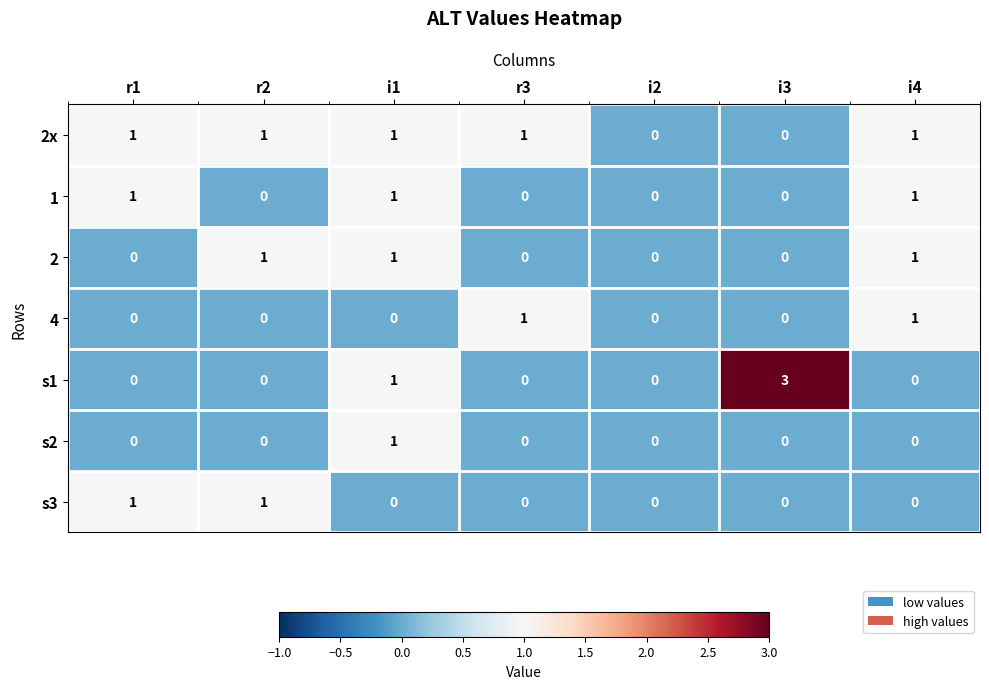

Which category has the highest value across all series?

i3